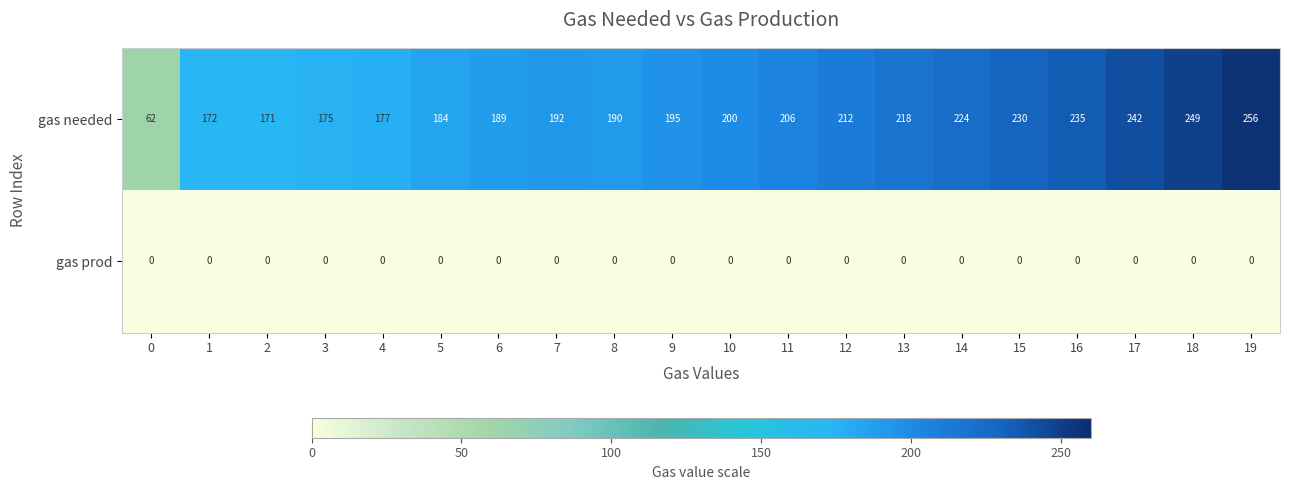

How many series are shown in this chart?

2